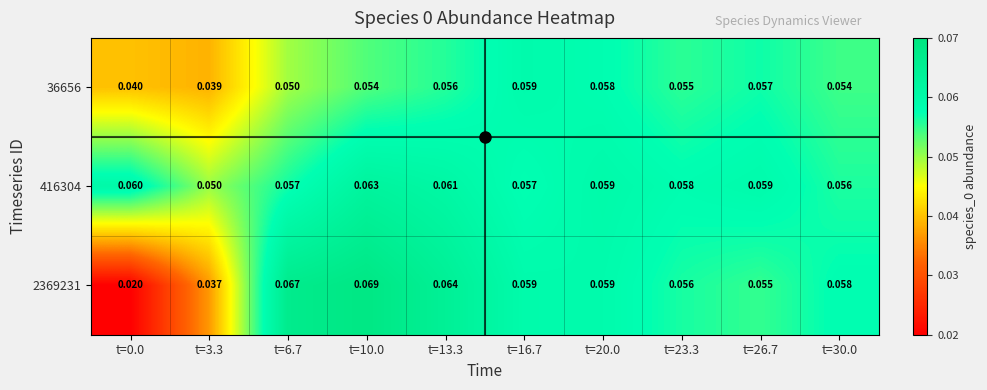

Is the value of 2369231 at t=26.7 greater than the value of 416304 at t=10.0?

No